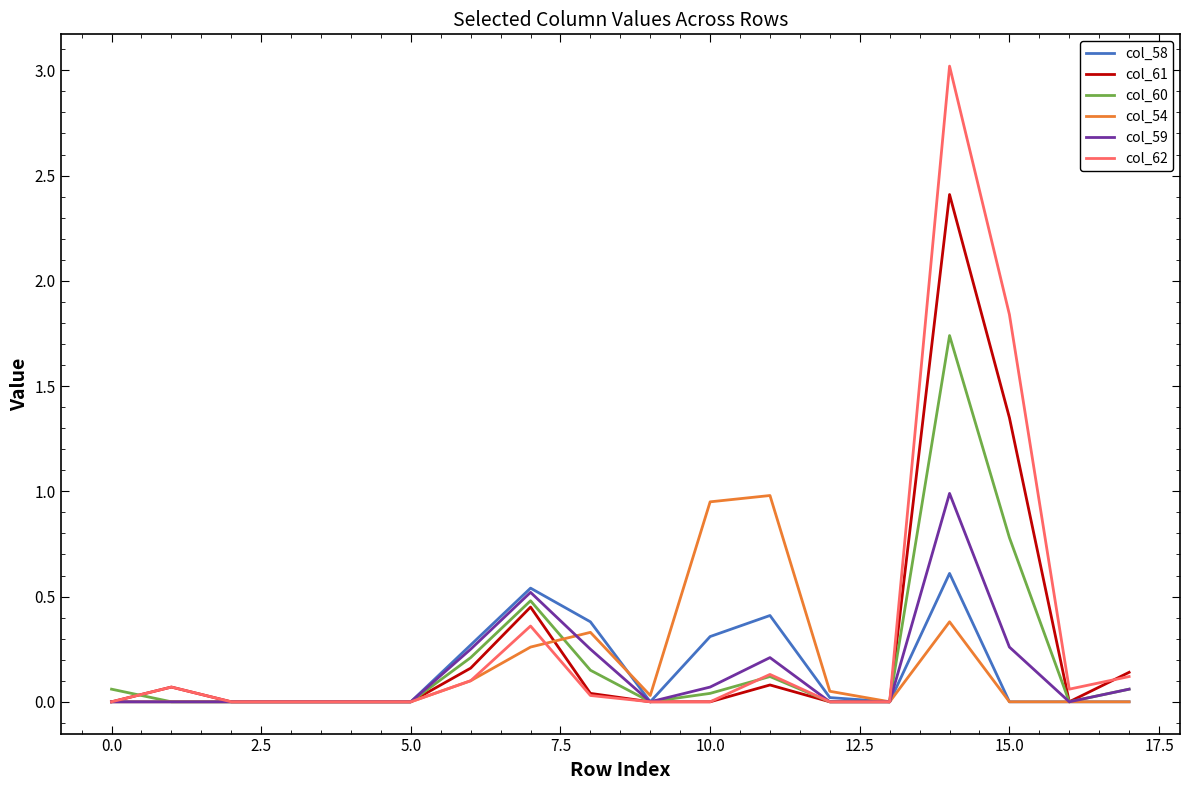

Does the chart have visible grid lines?

No